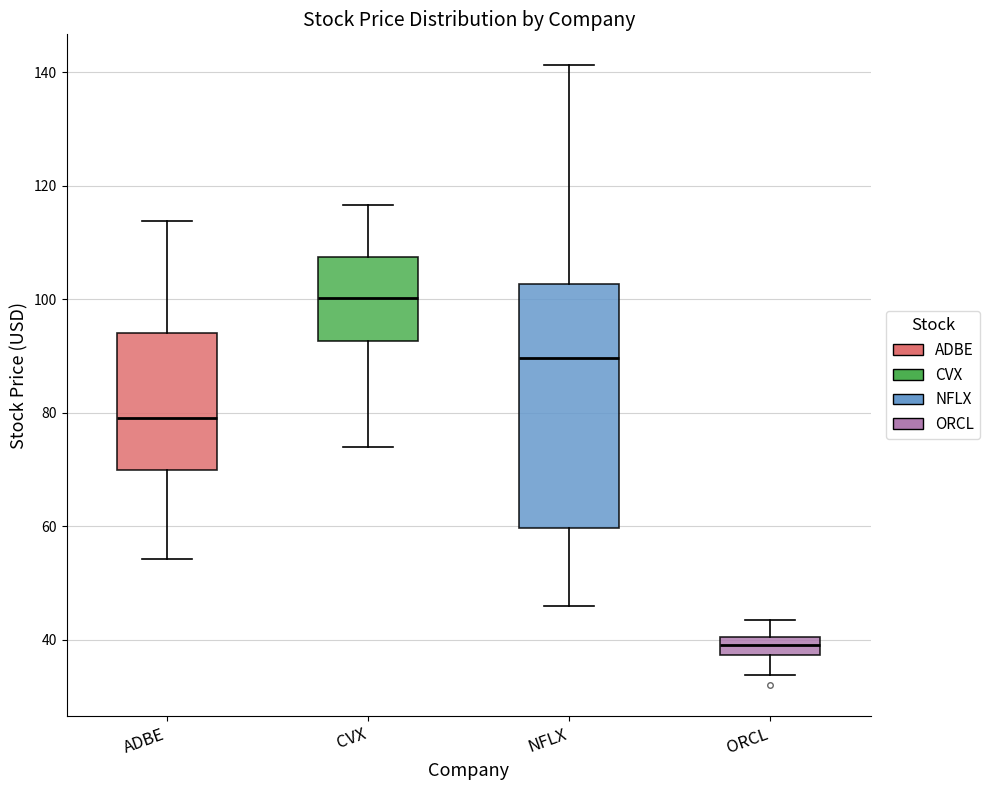

Reading left to right, read every box against the y-axis: the position of its median line, the range the box covers, and the ends of its whiskers. The values are not printed on the chart, so give them approximately, as read against the axis.

ADBE: median 80, box 70 to 94, whiskers 54 to 114
CVX: median 100, box 92 to 108, whiskers 74 to 116
NFLX: median 90, box 60 to 102, whiskers 46 to 142
ORCL: median 40 (inside the box), box 38 to 40, whiskers 34 to 44